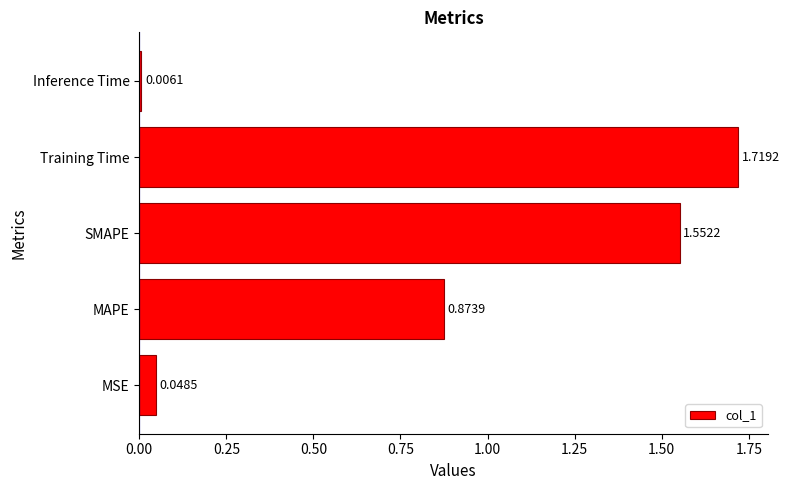

Which category has the lowest value across all series?

Inference Time